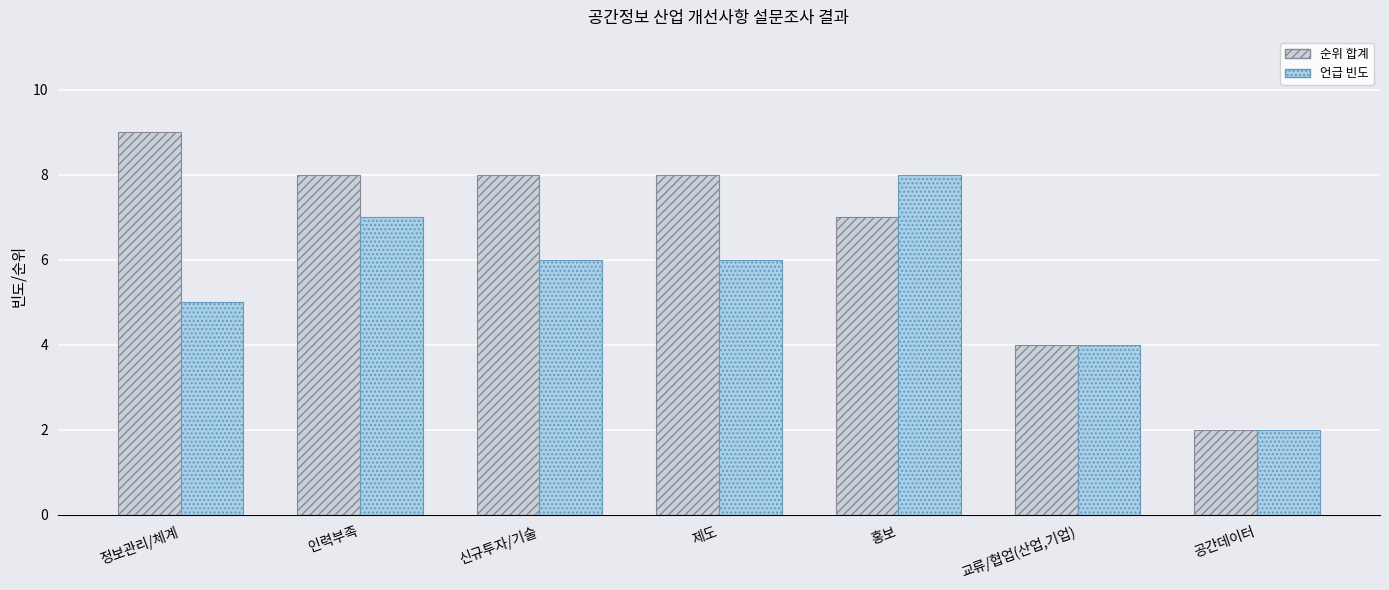

The 언급 빈도 series shows 12 at 인력부족. True or false?

False